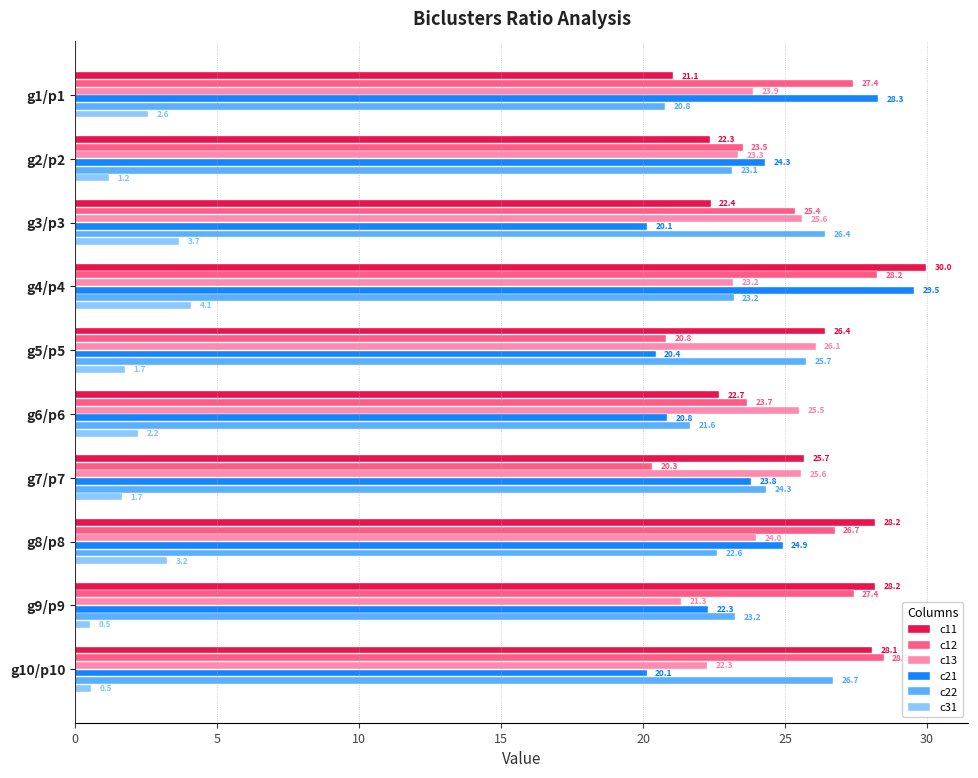

What are all the series names shown in the legend?

c11, c12, c13, c21, c22, c31